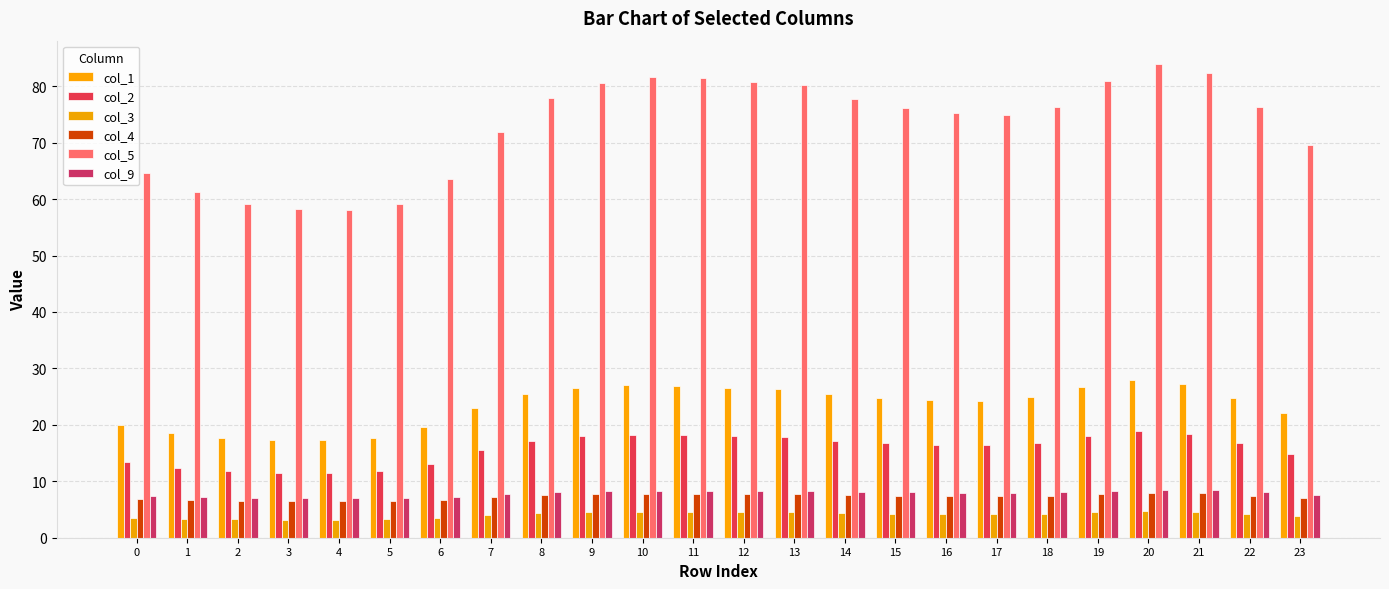

What is the greatest value displayed?

83.9